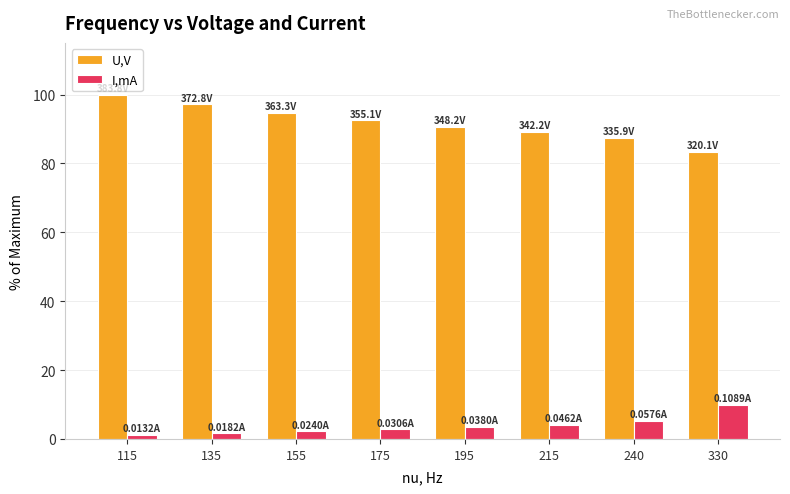

What is the average value of the I,mA series?

3.8